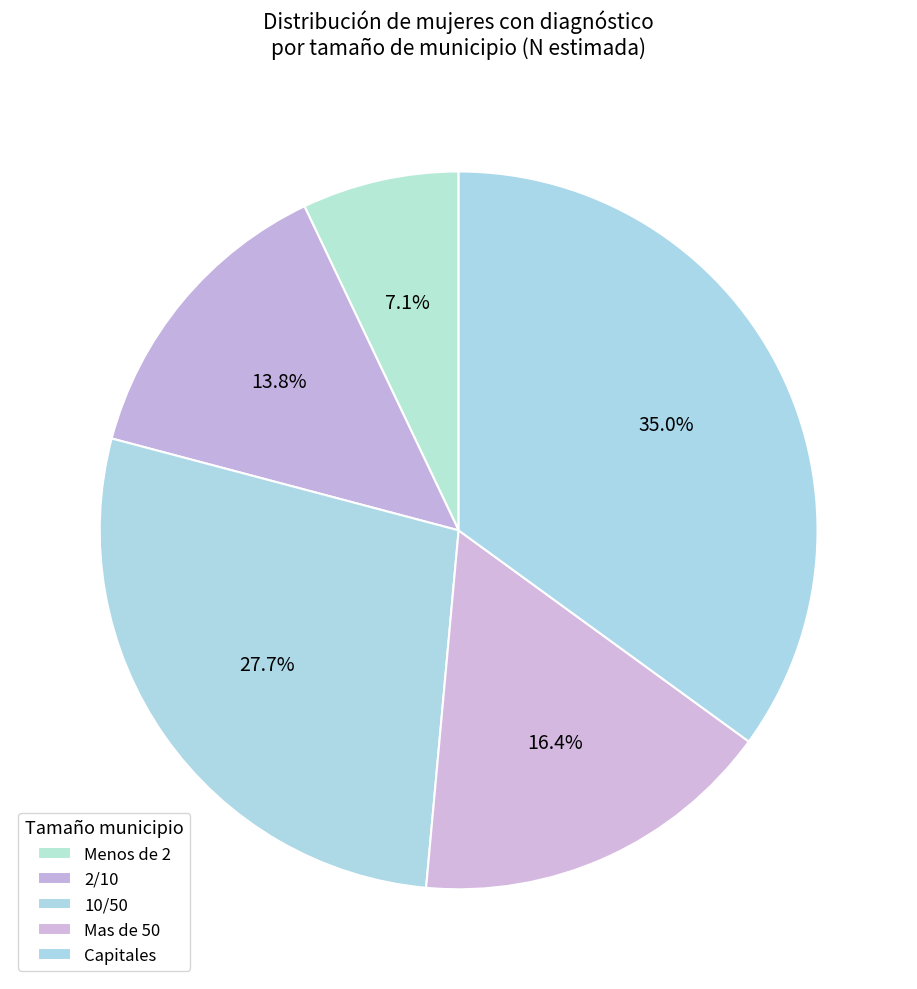

Count the number of slices in the pie.

5